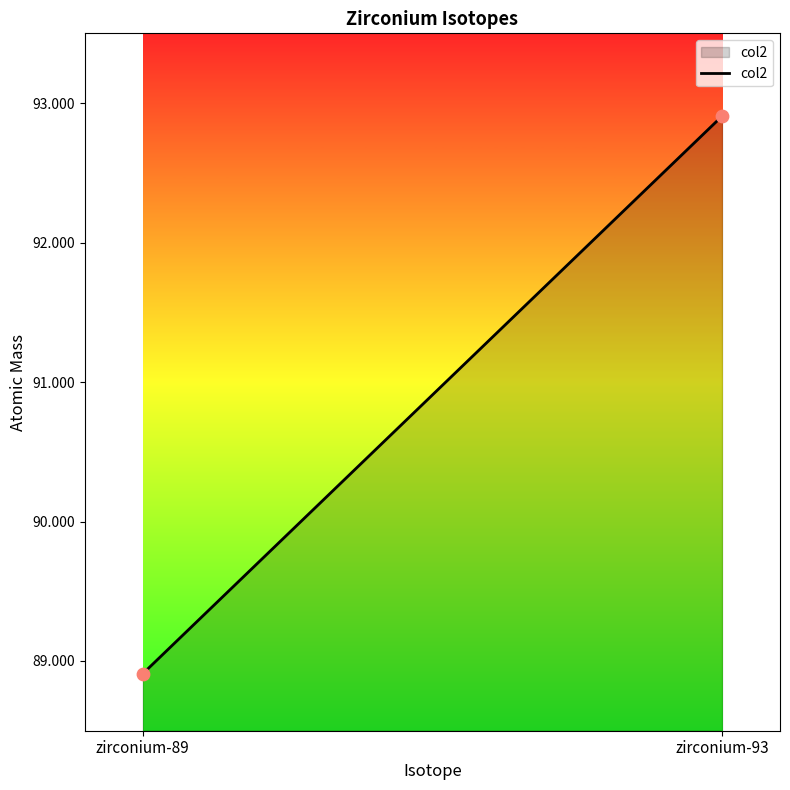

What Y value in the scatter plot is closest to 90?

88.9